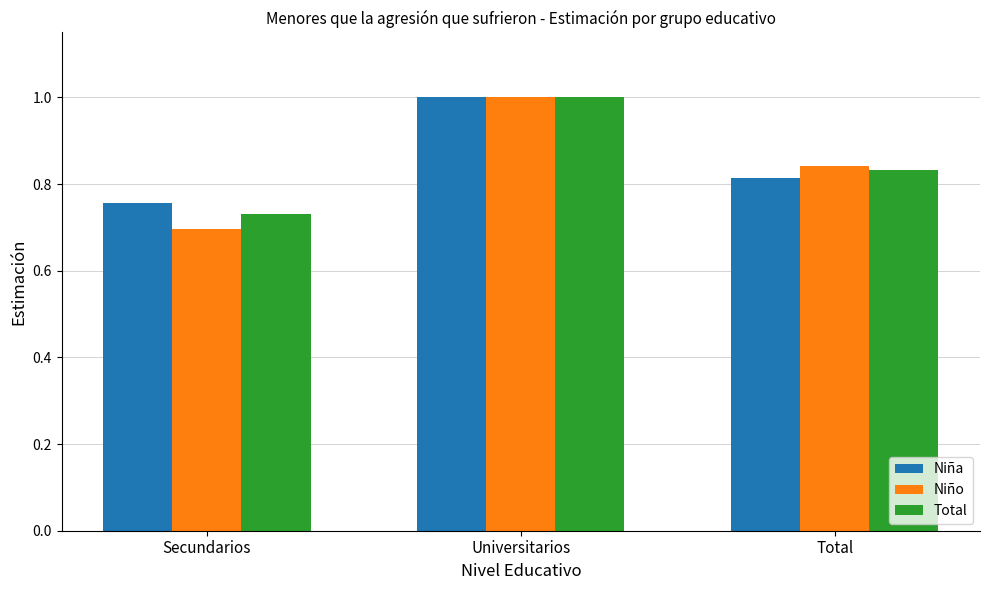

The Niño series shows 0.6 at Universitarios. True or false?

False